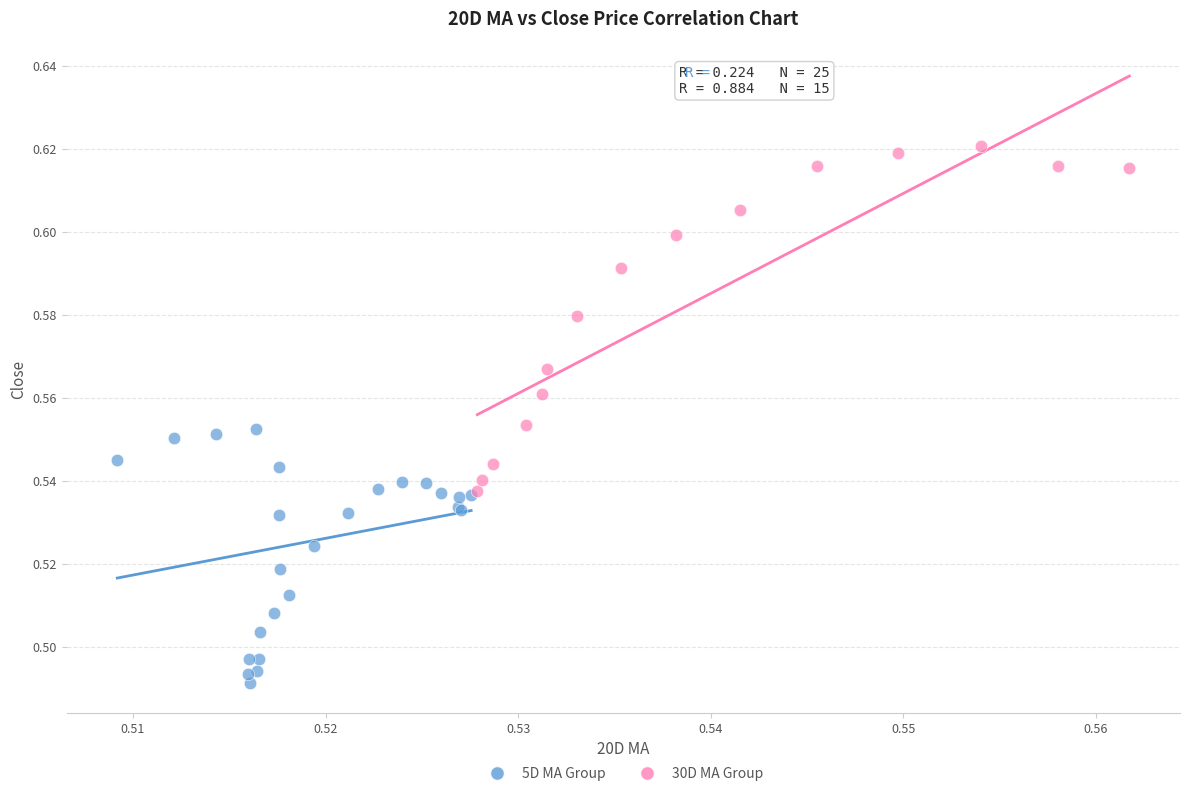

What are all the series names shown in the legend?

5D MA Group, 30D MA Group